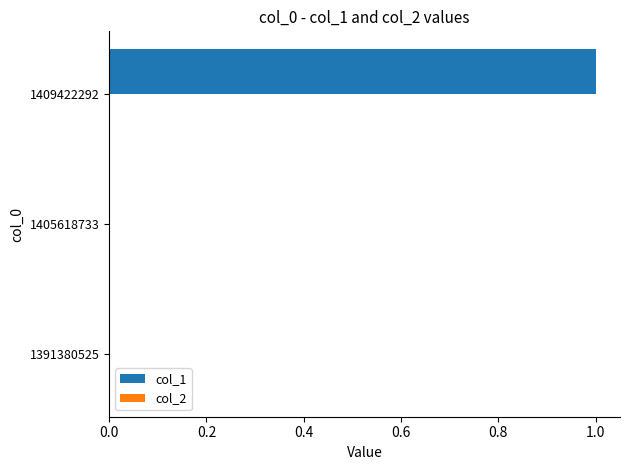

At which category does the chart reach its peak across all series?

1409422292